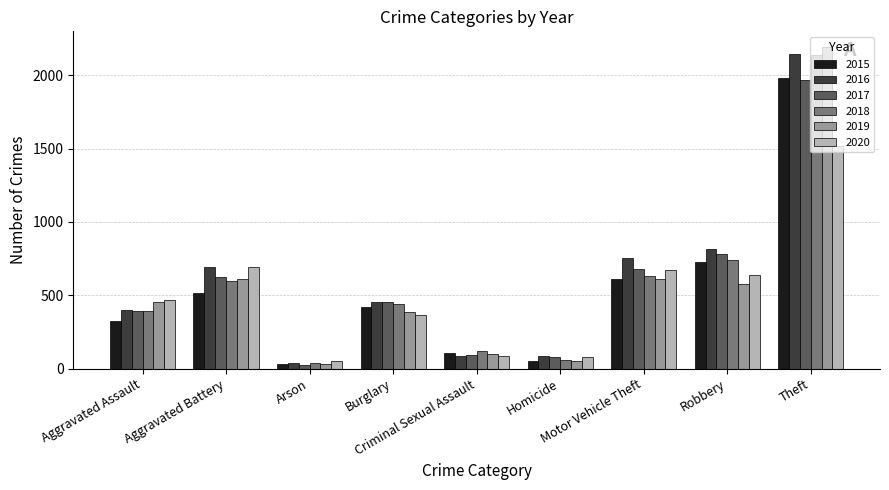

Which series has the widest spread of values?

2019